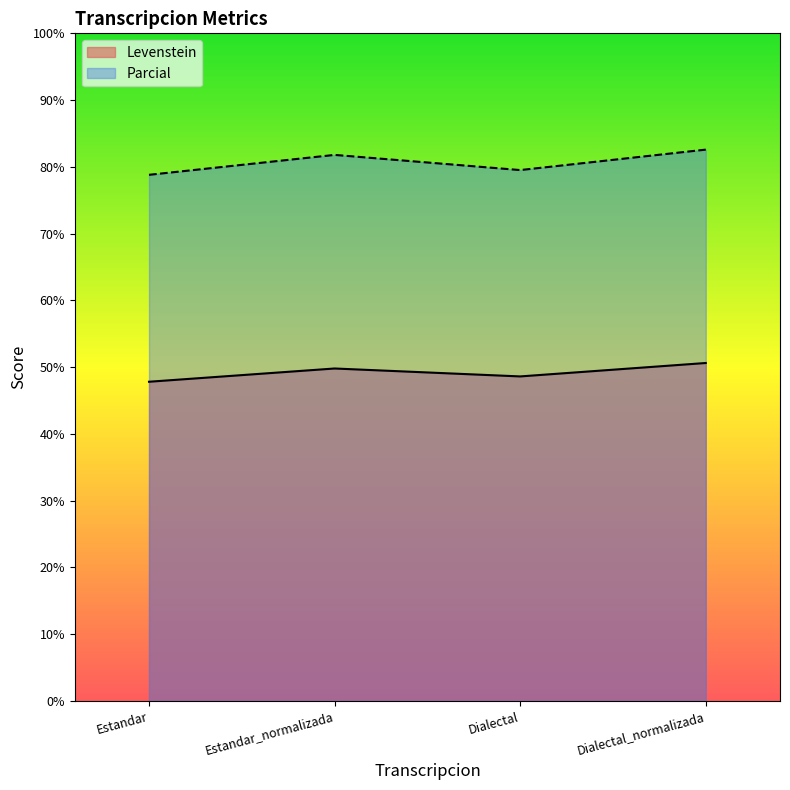

The value of Levenstein at Estandar_normalizada is 30.4. True or false?

False